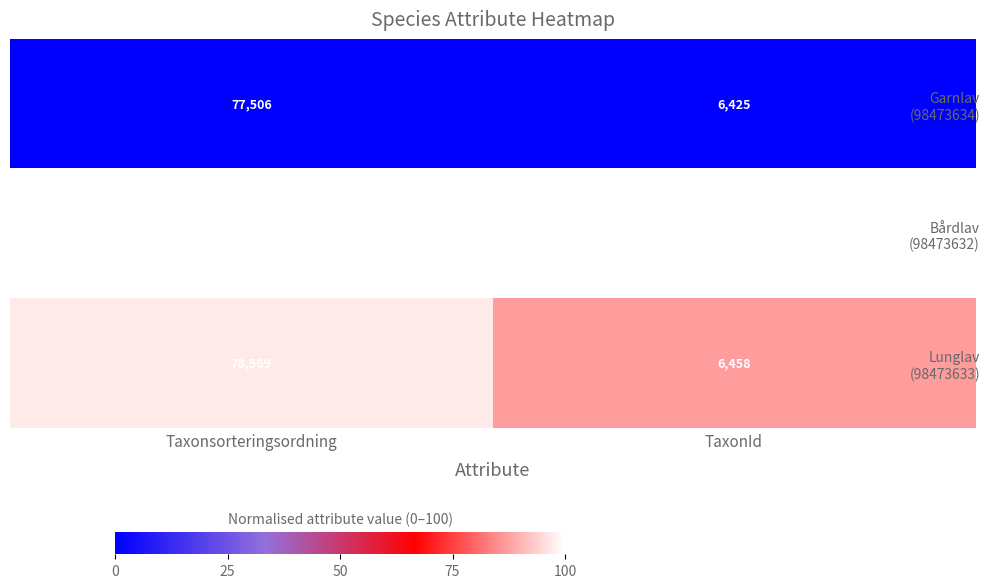

What is the difference between the highest and lowest values at Taxonsorteringsordning?

1096